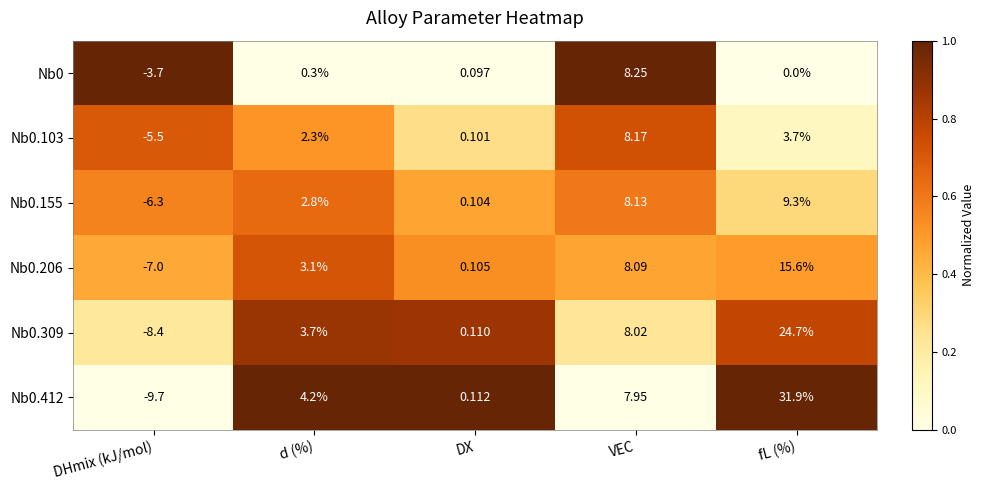

Rank the categories by Nb0.412 value from lowest to highest.

DHmix (kJ/mol), DX, d (%), VEC, fL (%)